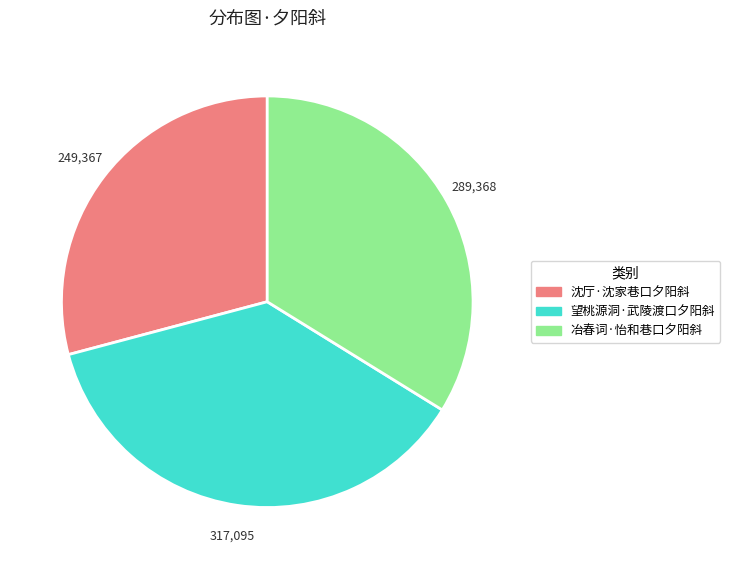

Approximately how many times larger is the value at 冶春词·怡和巷口夕阳斜 compared to 望桃源洞·武陵渡口夕阳斜?

0.9